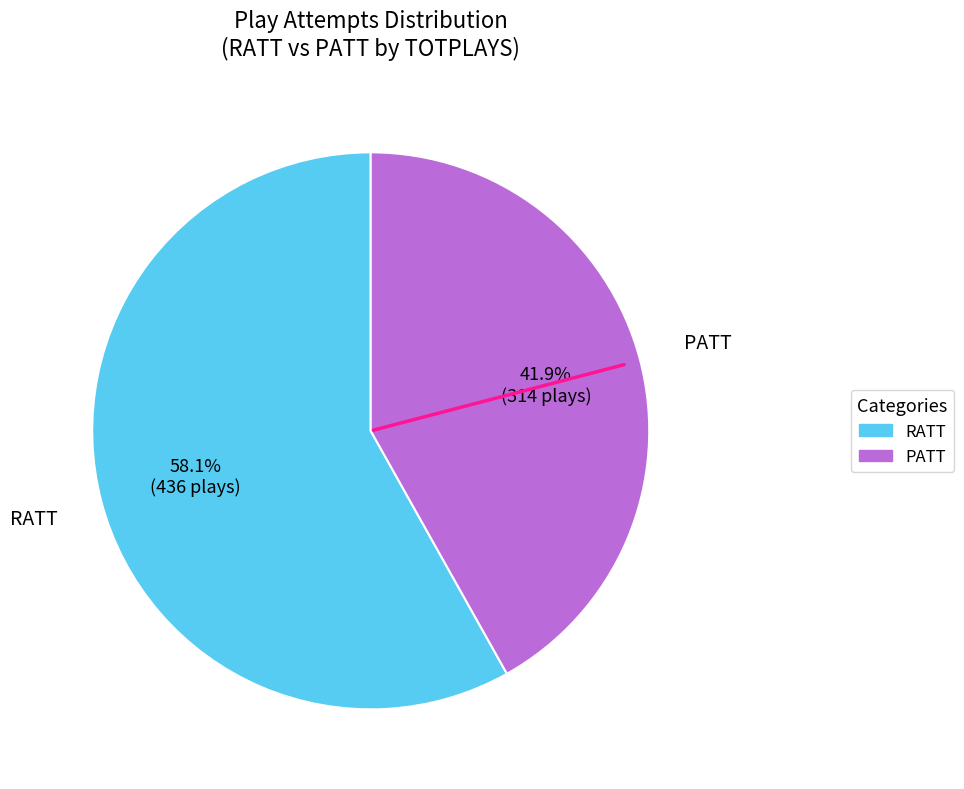

Is there a majority slice in this chart?

Yes